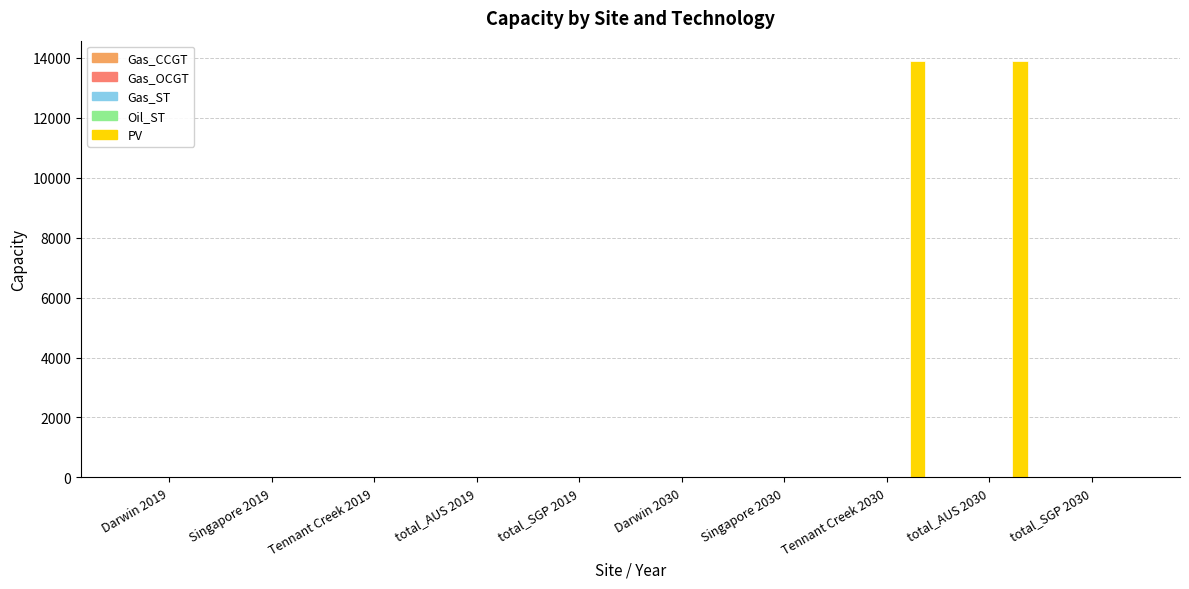

What is the maximum value shown in the chart?

13873.0